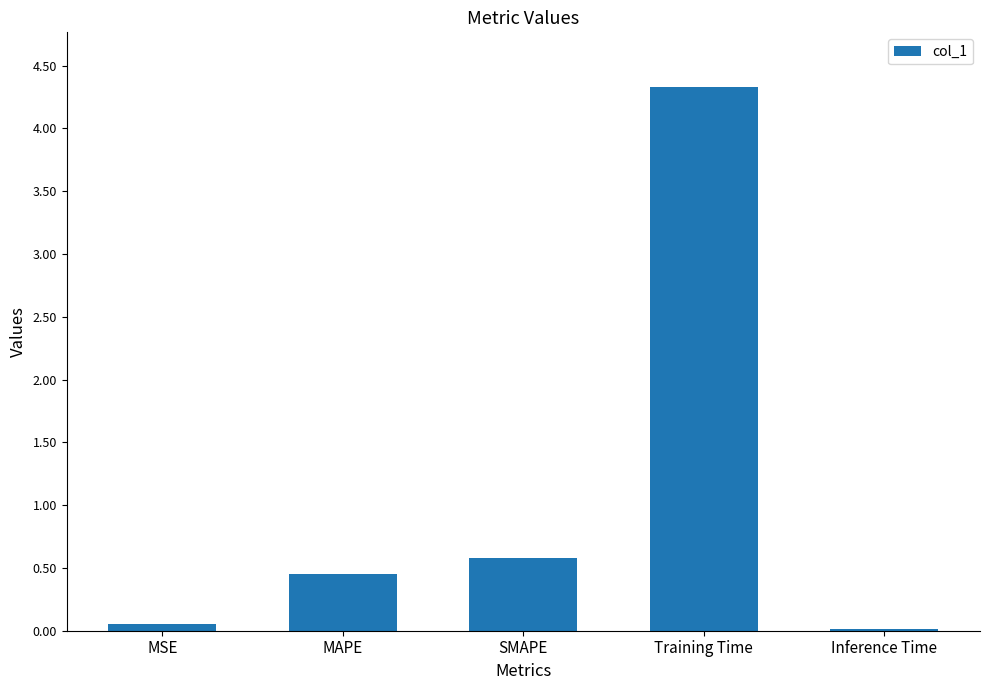

List the labels in order of value, smallest first.

Inference Time, MSE, MAPE, SMAPE, Training Time